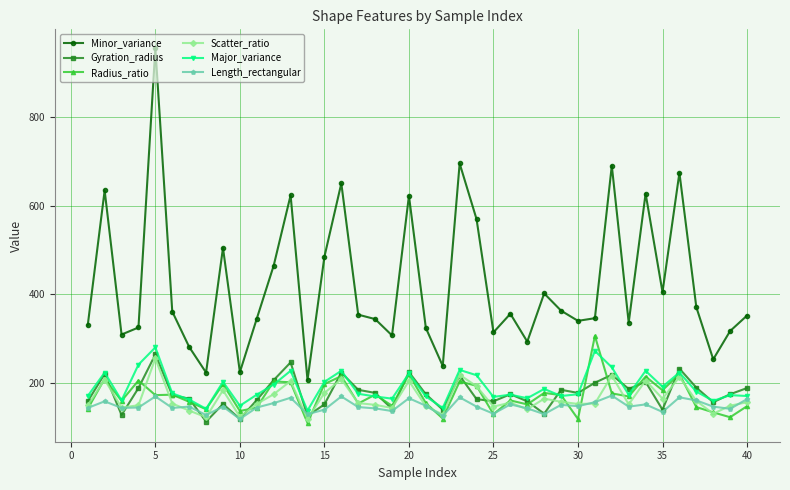

What is the sum of all Scatter_ratio values?

6600